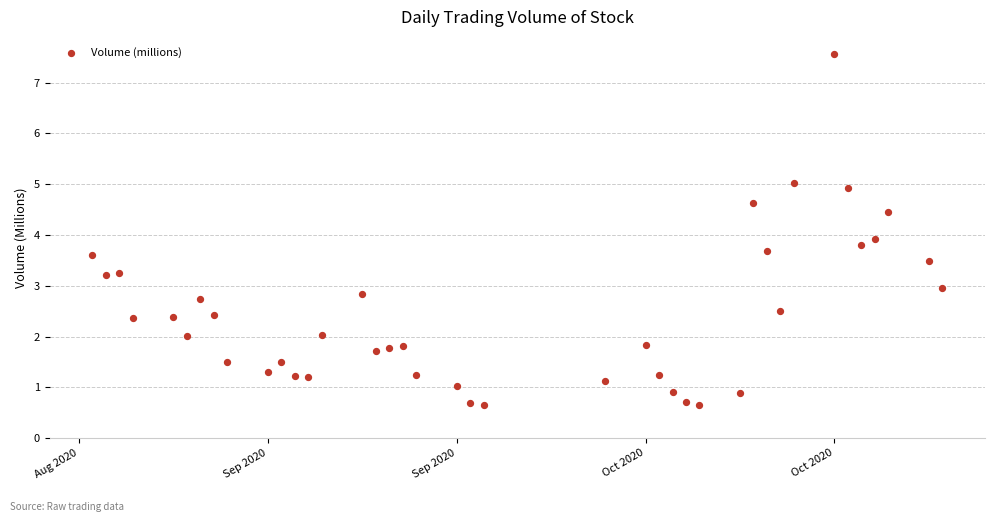

What Y value in the scatter plot is closest to 4?

3.9